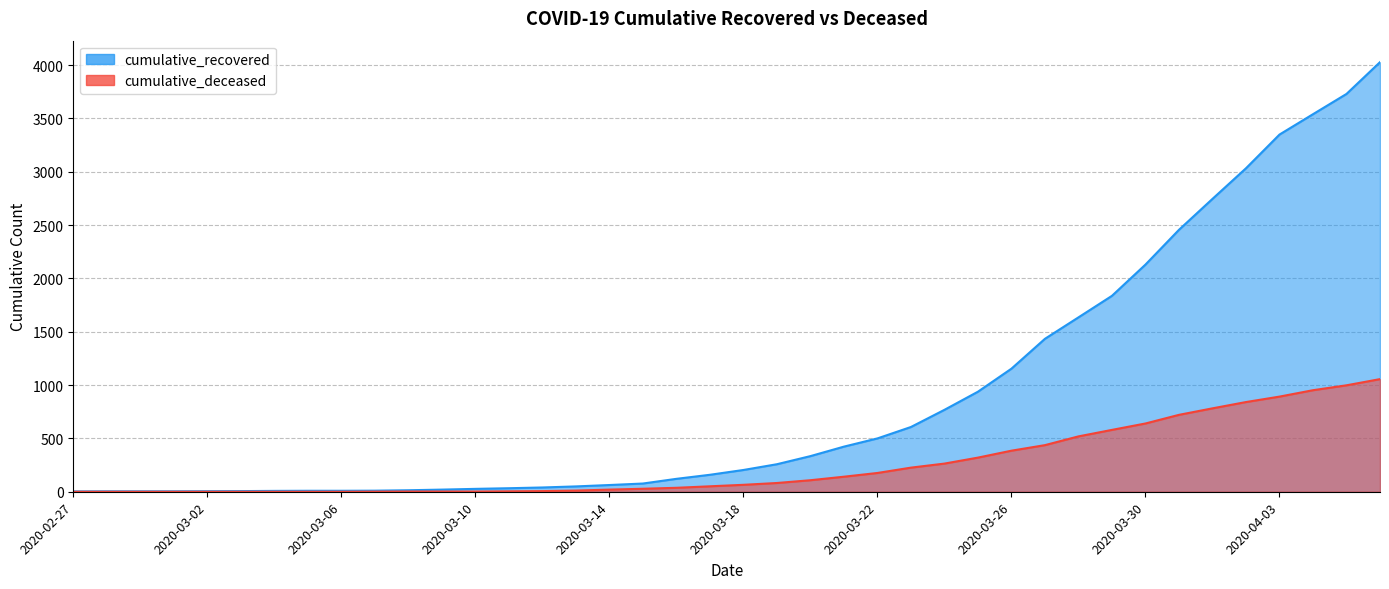

Reading left to right, what are all the values shown in this chart?

cumulative_recovered: 3	4	4	4	5	6	8	9	9	10	14	20	27	33	40	50	63	77	121	159	204	258	334	423	500	607	768	938	1154	1434	1635	1837	2130	2456	2746	3033	3349	3540	3730	4028
cumulative_deceased: 0	0	0	0	0	0	0	0	0	1	2	2	2	4	6	11	20	28	37	51	65	82	108	141	176	226	264	320	385	437	519	580	640	721	782	841	892	952	998	1056